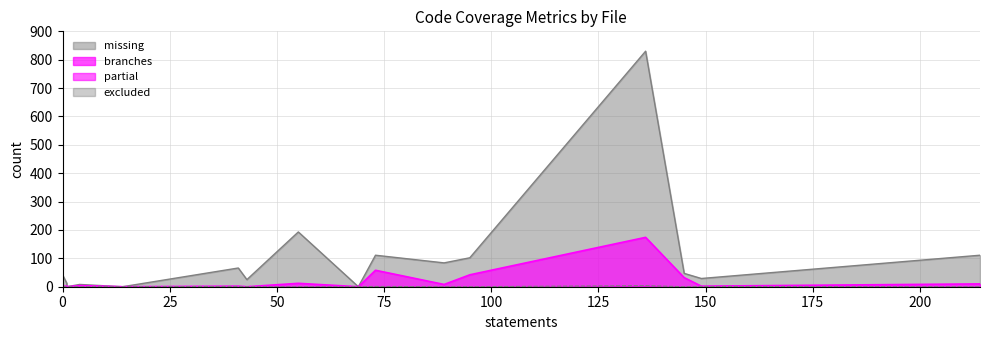

Which category has the highest value across all series?

136